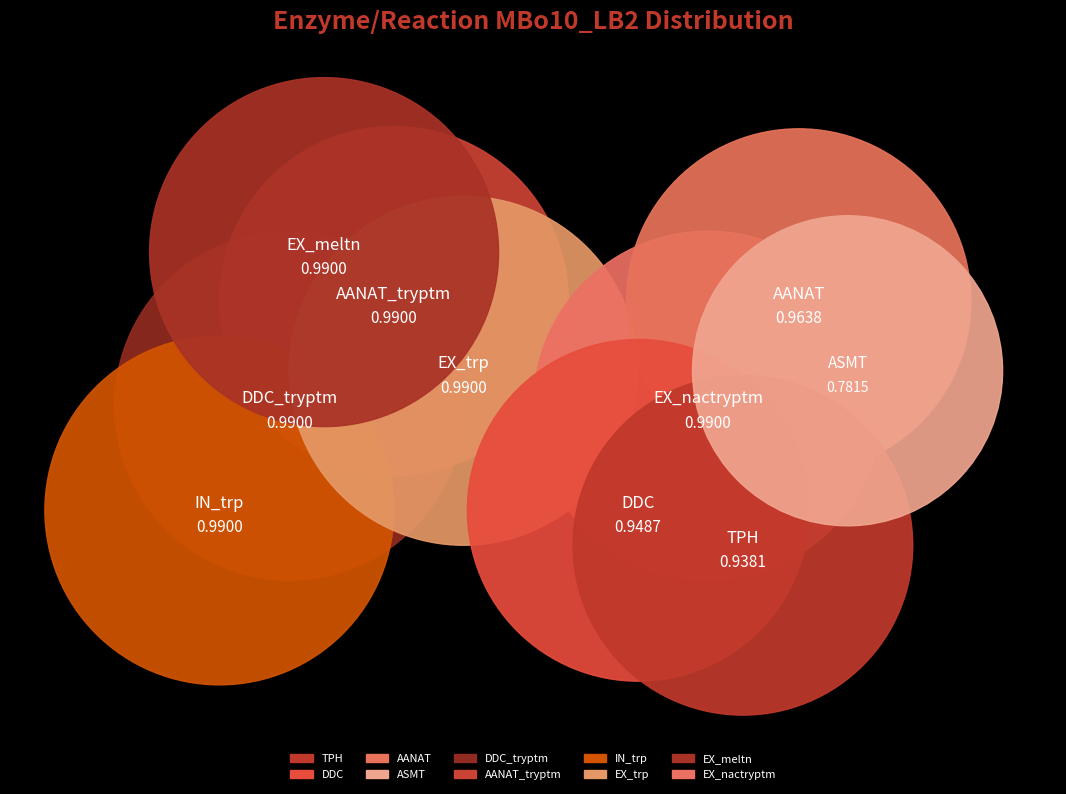

To the nearest percent, what is the difference between the largest and smallest slice percentages?

2%